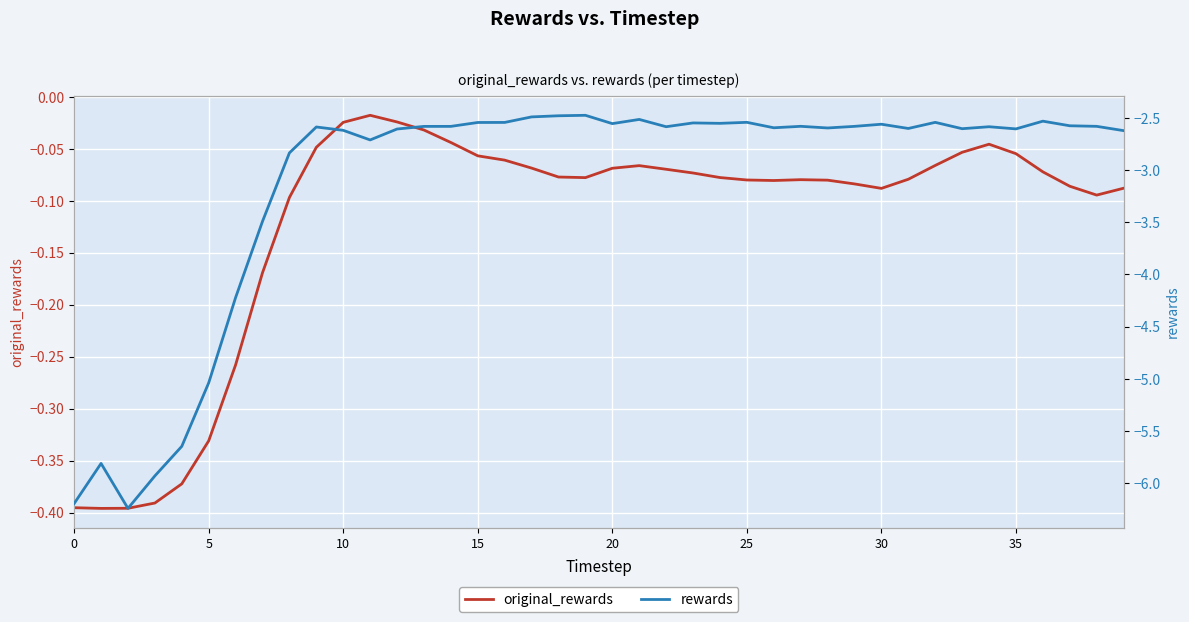

At which category is the sum across all series the highest?

19